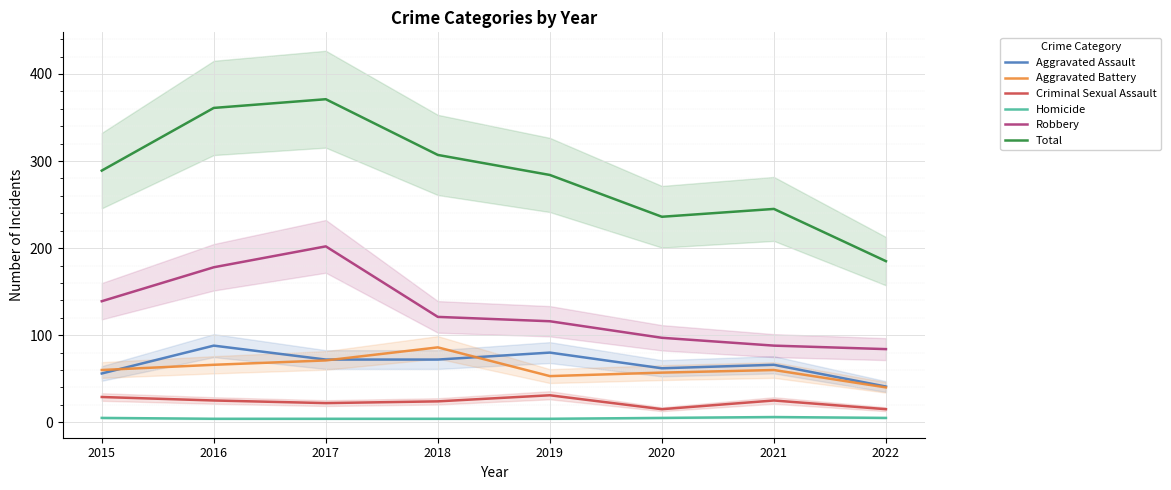

What is the value of the Aggravated Assault point at the 4th from the left?

72